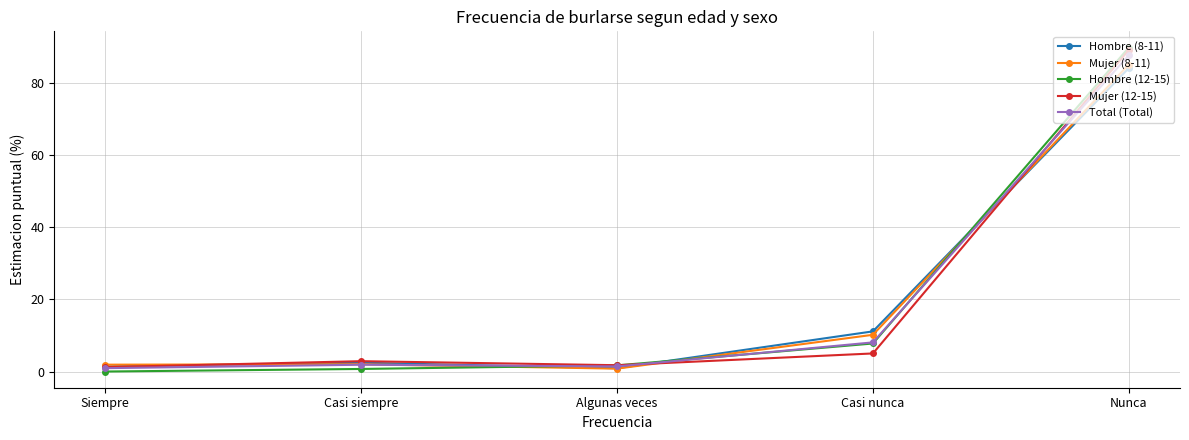

Is it true that Mujer (8-11) equals 16.8 at Casi nunca?

False